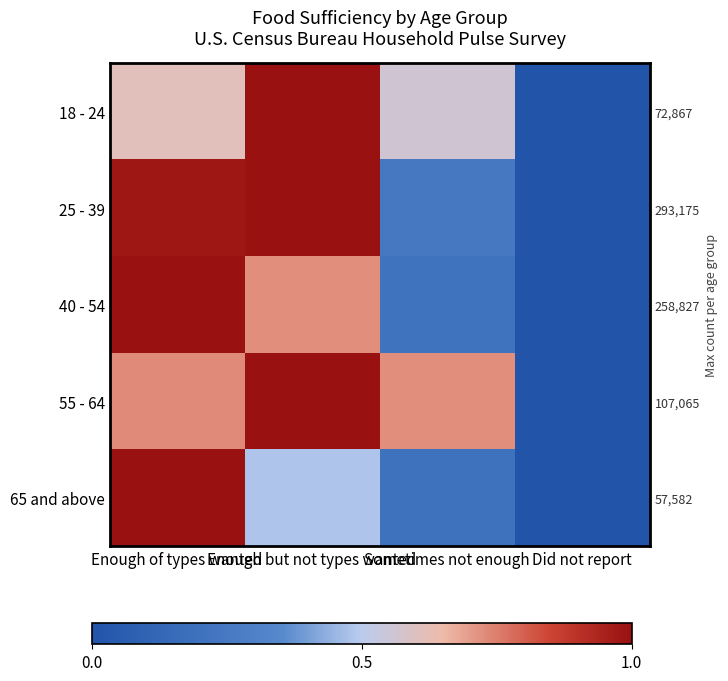

Between Did not report and Enough of types wanted, which is larger?

Enough of types wanted